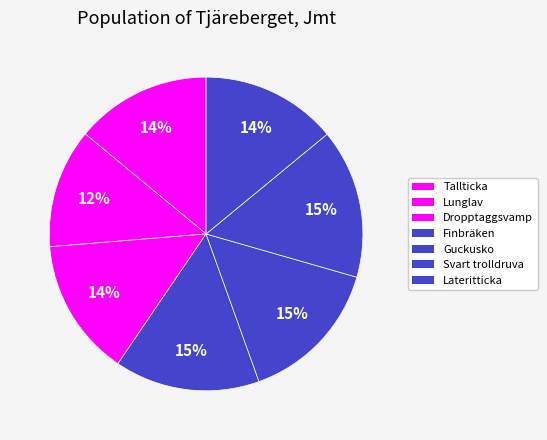

Which category has the smallest portion of the pie?

Lunglav